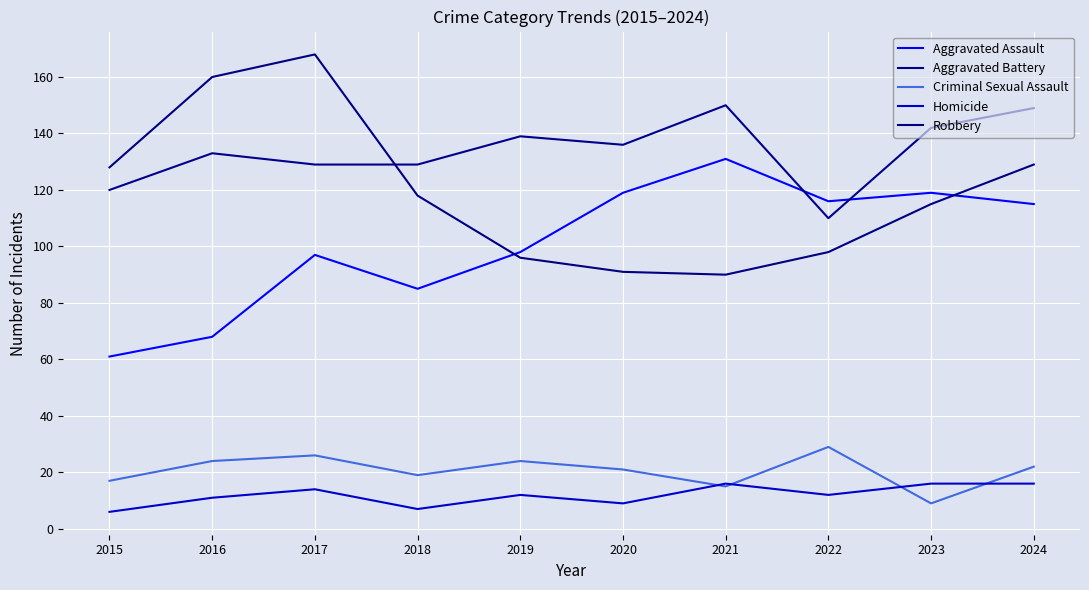

How many lines are shown in the chart?

5